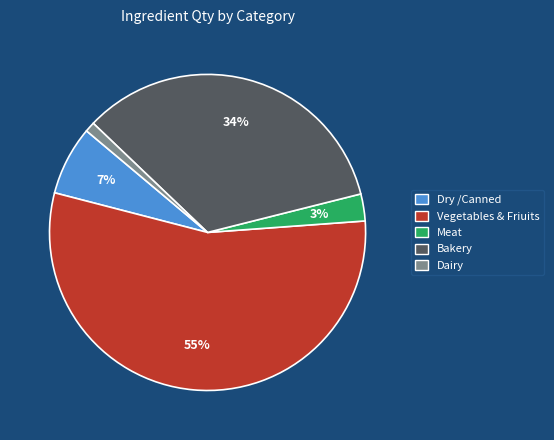

True or false: Dairy accounts for 16% of the total.

False